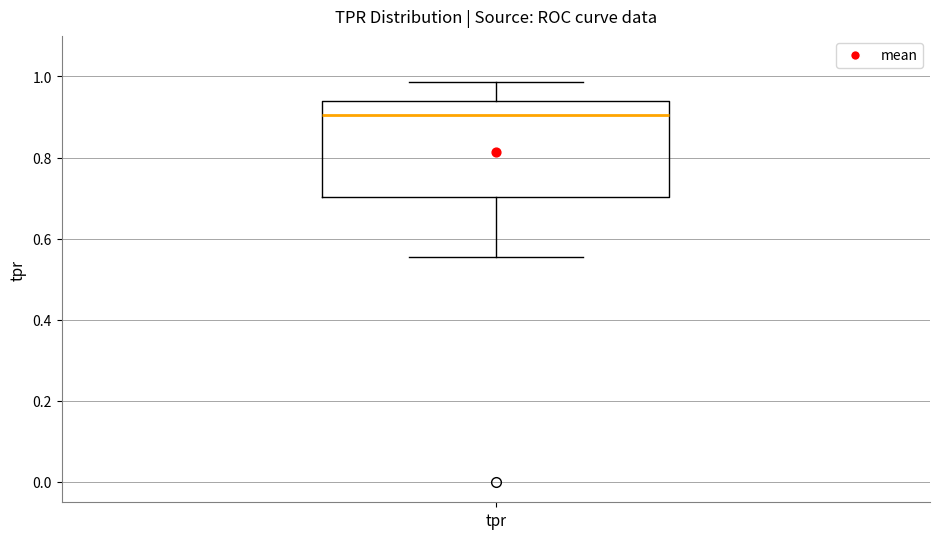

Transcribe this box plot: give where the median line is, the range the box spans, and where the two whiskers end, as read against the y-axis. The values are not printed on the chart, so give them approximately, as read against the axis.

median 0.90, box 0.70 to 0.94, whiskers 0.56 to 0.98